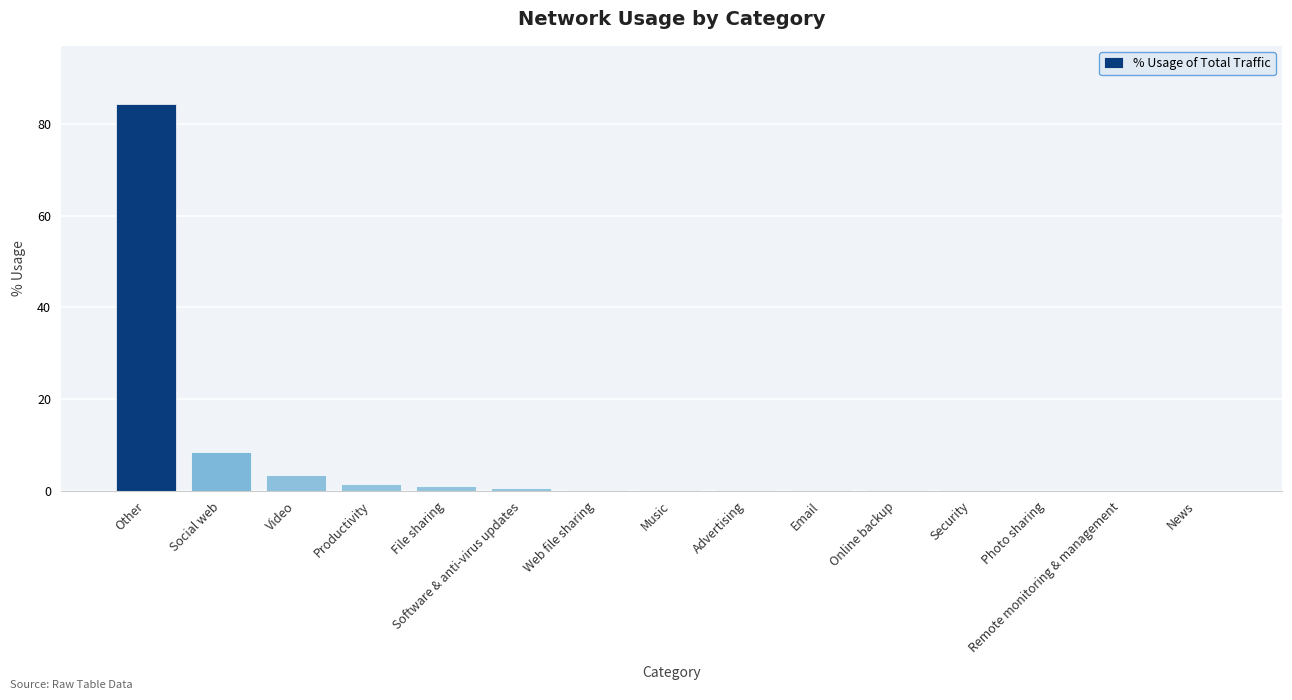

Which category has the highest value across all series?

Other